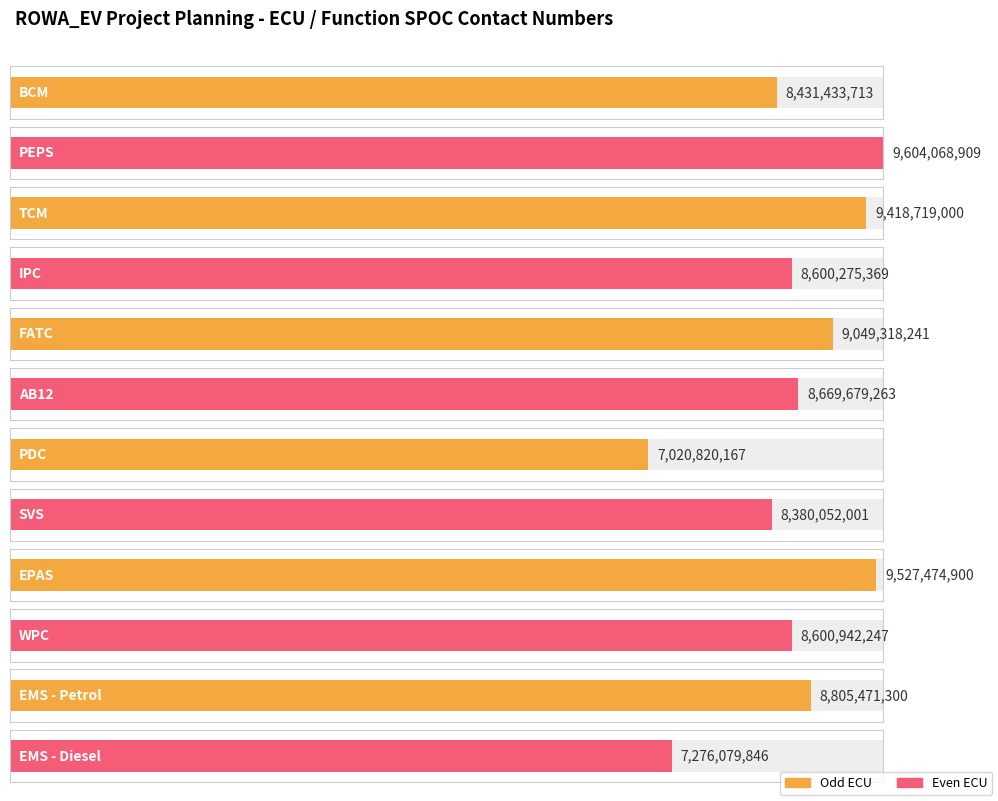

What position from the left is BCM?

1